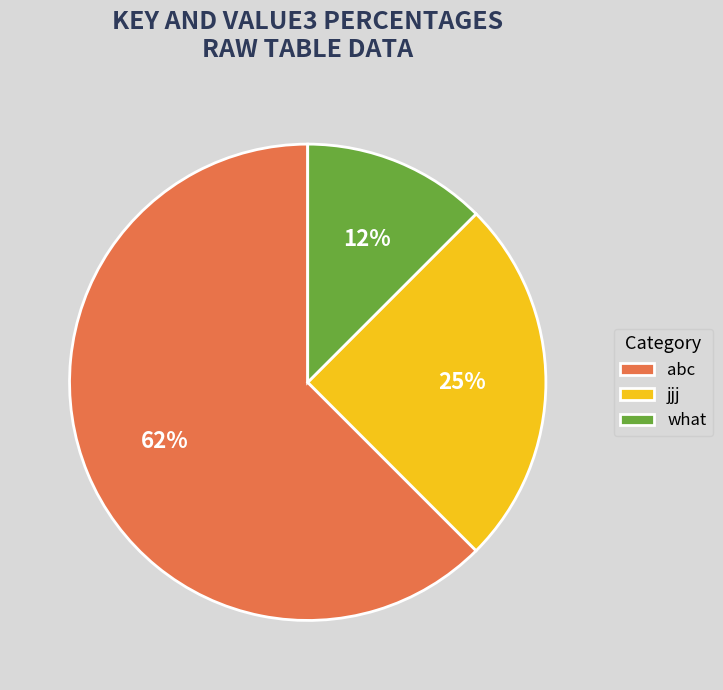

Which category has the smallest portion of the pie?

what